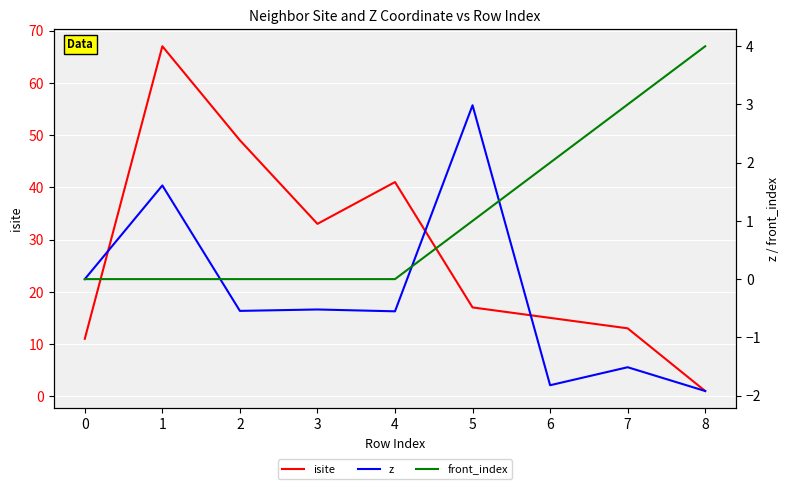

Is it true that isite equals 25 at 6?

False